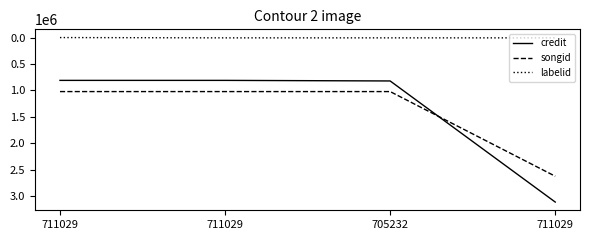

How many lines are shown in the chart?

3